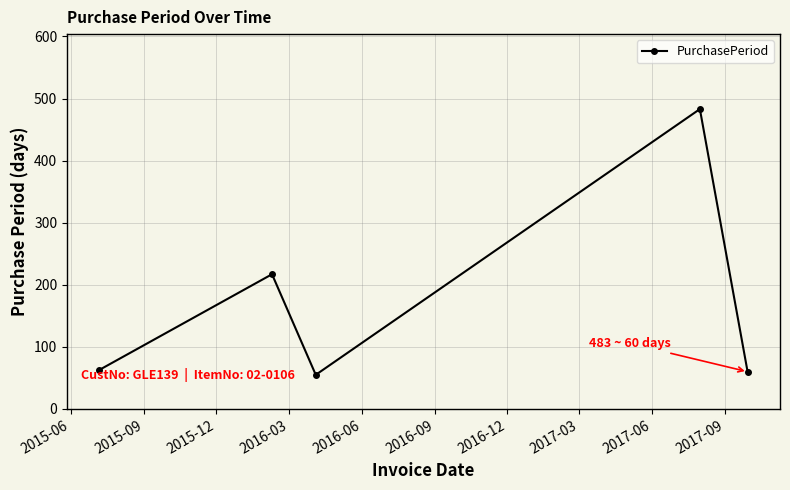

What is the smallest value displayed?

55